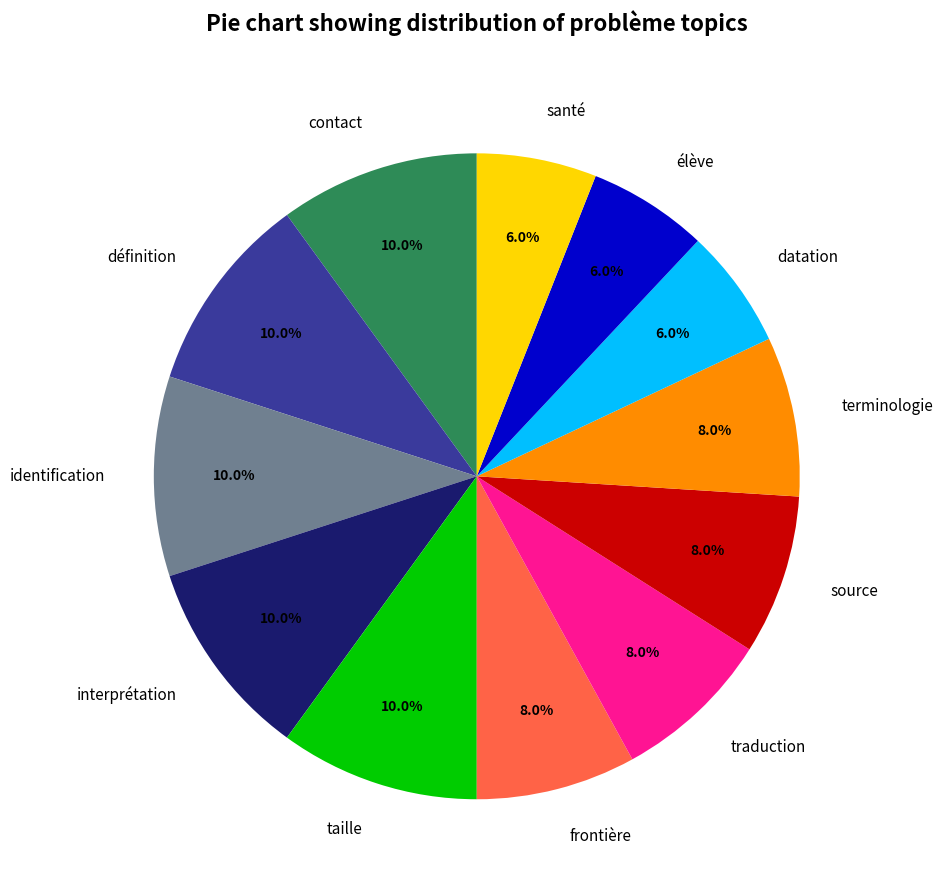

How many slices are in this pie chart?

12